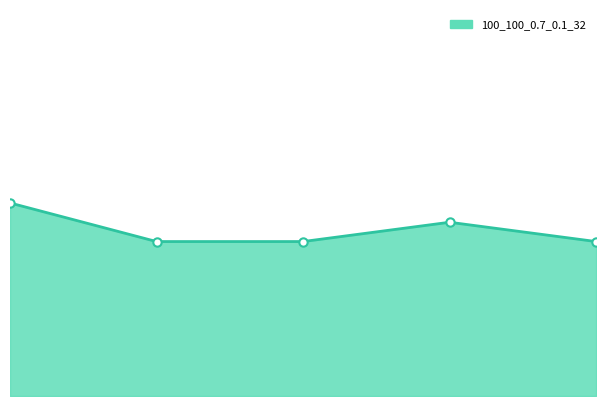

What is the greatest value displayed?

4240